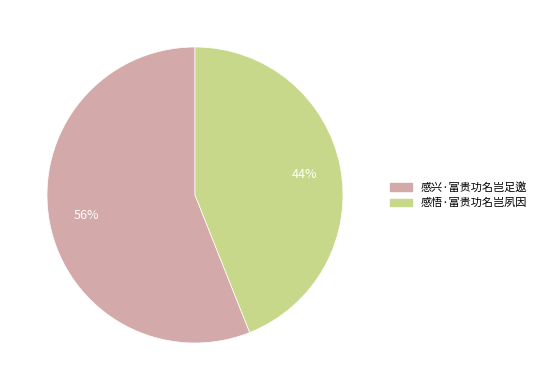

What is the smallest slice in the pie chart?

感悟·富贵功名岂夙因